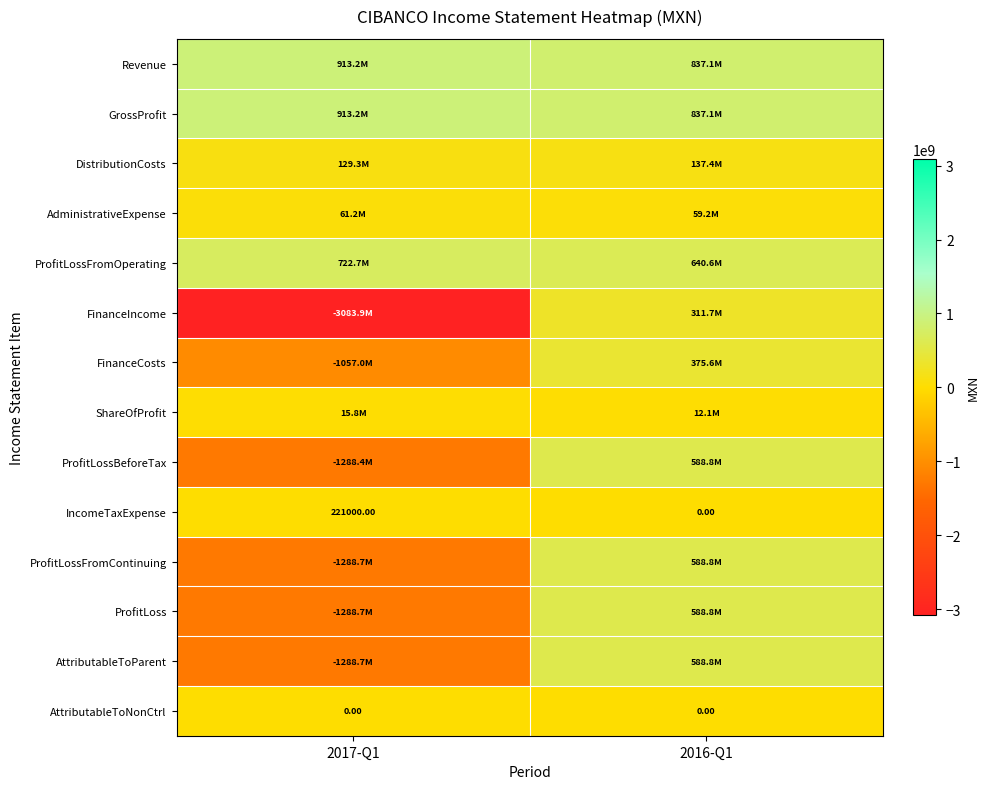

At which category does the chart reach its minimum across all series?

2017-Q1